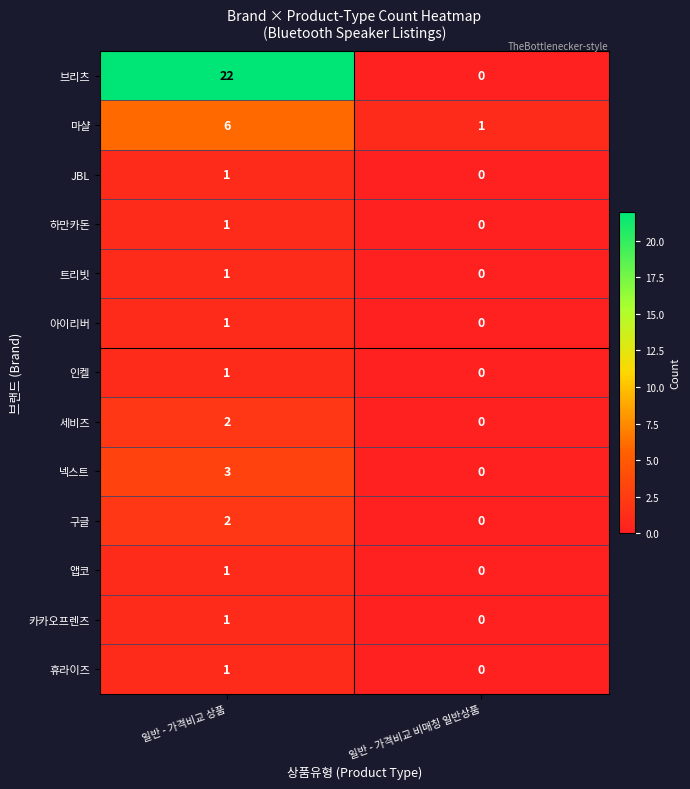

What is the greatest value displayed?

22